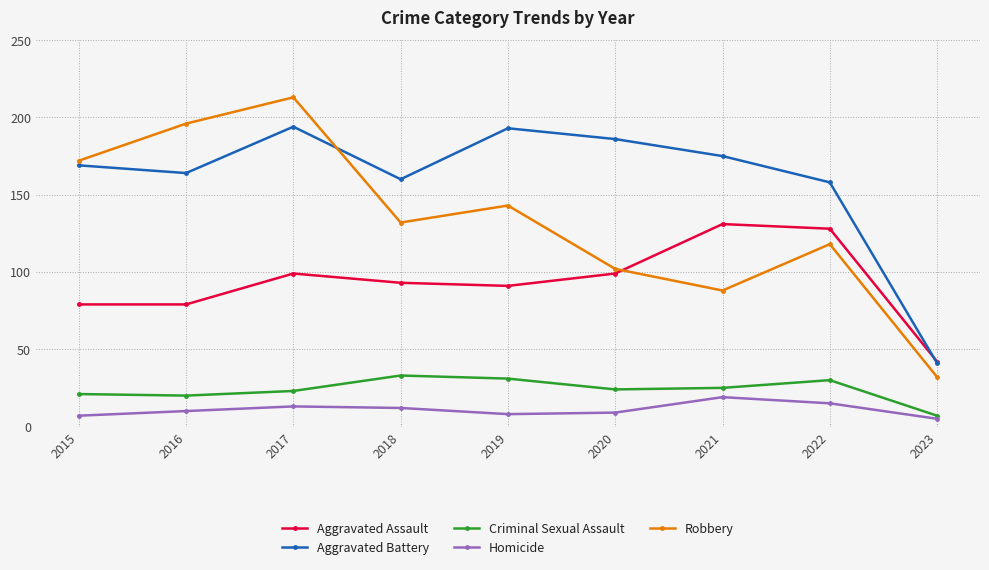

True or false: Homicide and Criminal Sexual Assault intersect in this chart.

False